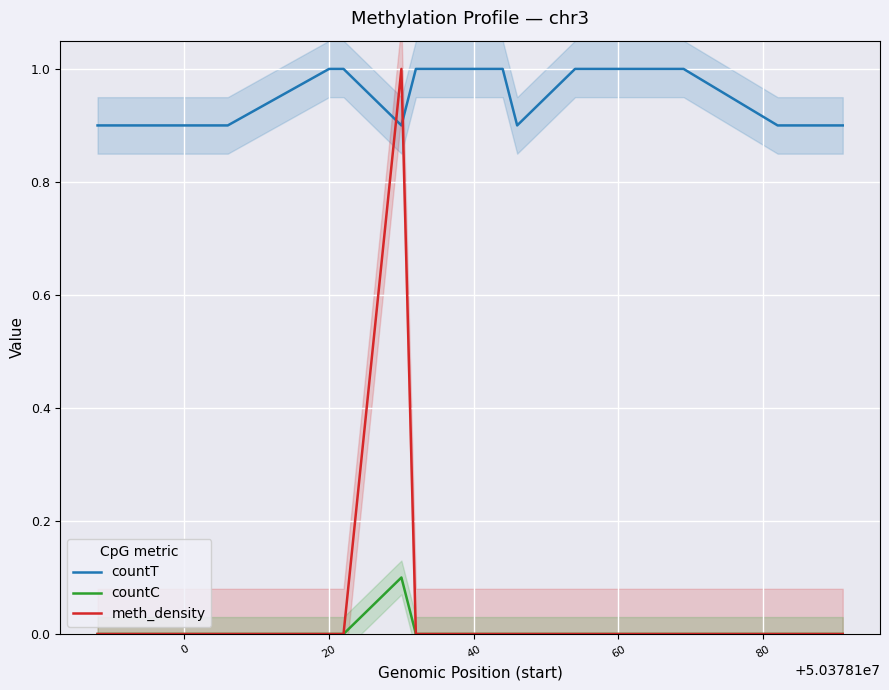

Count the countT values in the range 0 to 1.

16